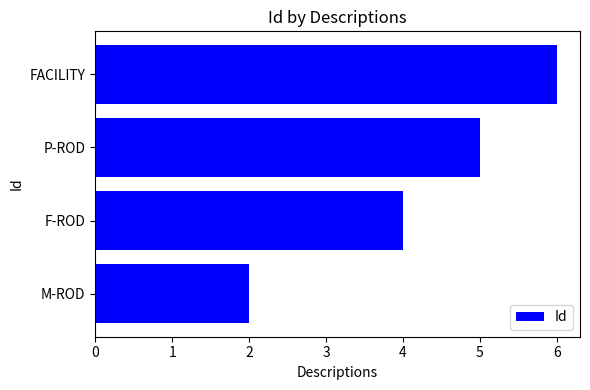

What is the difference between the second highest and minimum values?

3